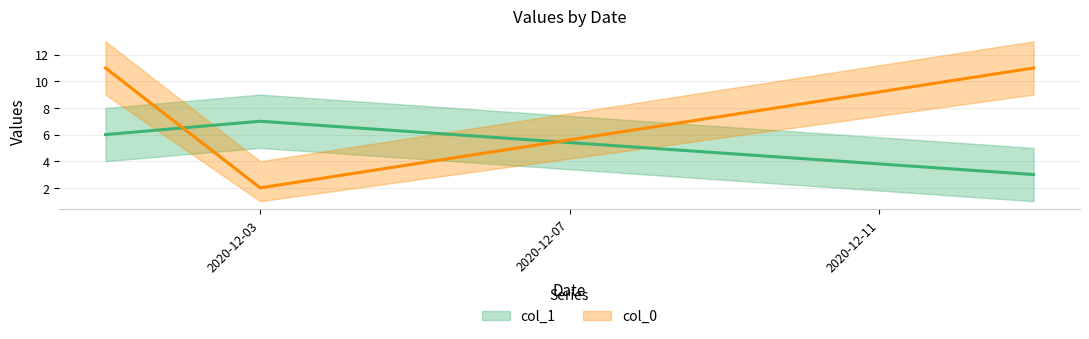

After their last crossing, which series has the higher values: col_0 or col_1?

col_0